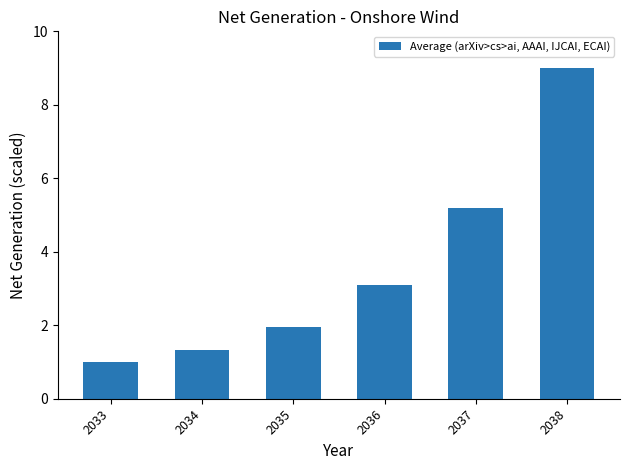

What is the maximum value shown in the chart?

9.0